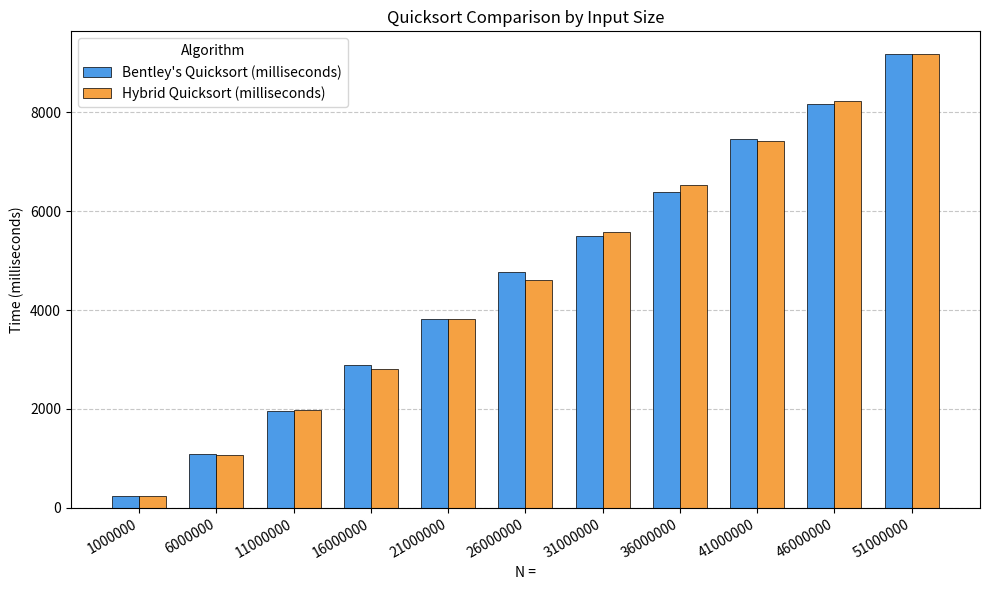

Reading left to right, transcribe all the data shown in this chart.

Bentley's Quicksort (milliseconds): 237.5	1088.8	1946.5	2896.0	3809.8	4774.2	5501.2	6383.2	7466.1	8177.5	9181.8
Hybrid Quicksort (milliseconds): 230.8	1062.9	1973.8	2810.5	3809.4	4615.7	5573.0	6536.6	7421.9	8237.4	9182.1